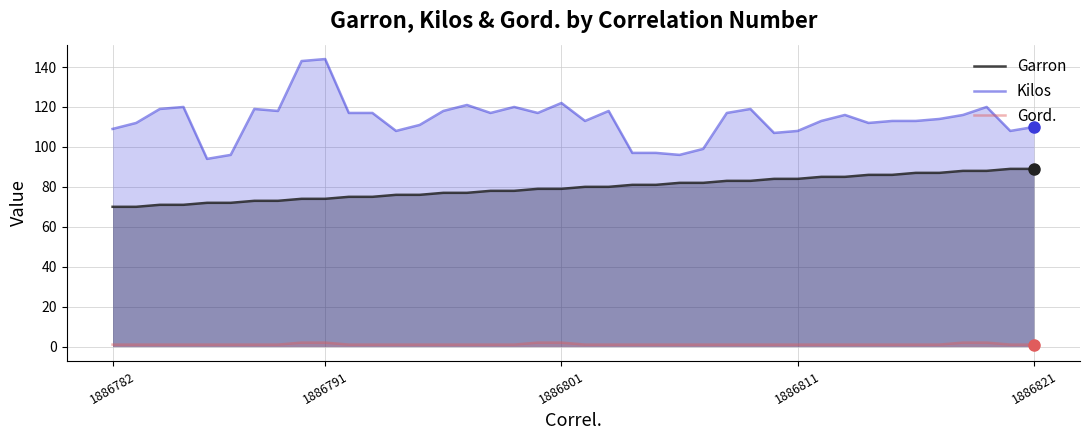

Does the chart have visible grid lines?

Yes